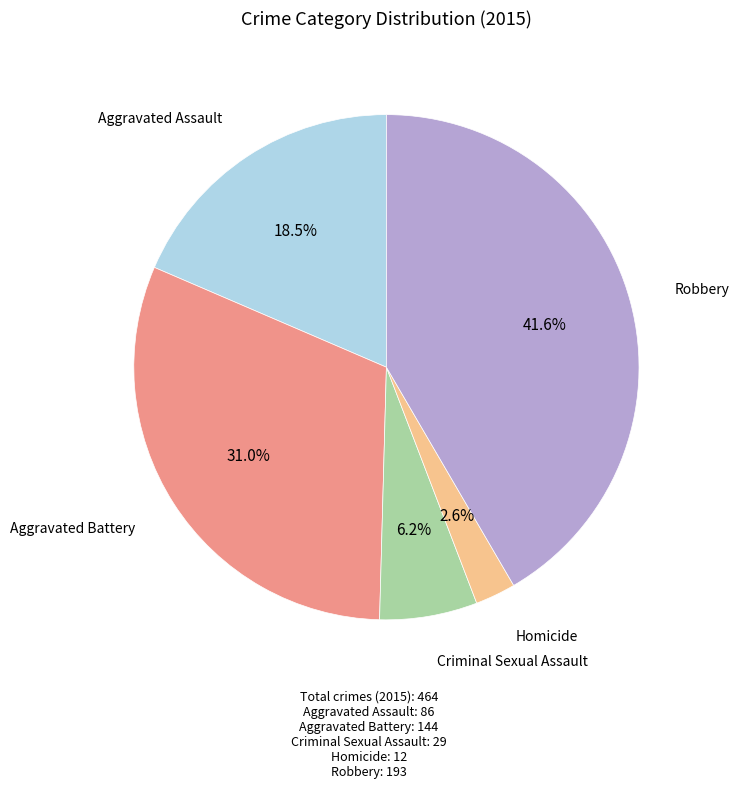

Is there a majority slice in this chart?

No